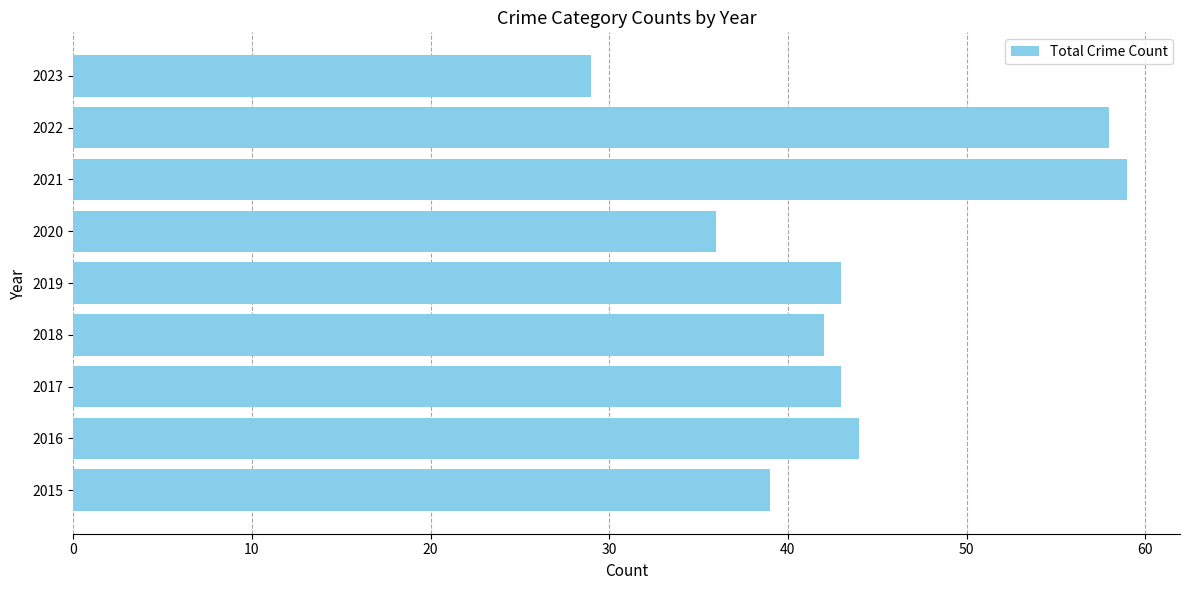

What is the greatest value displayed?

59